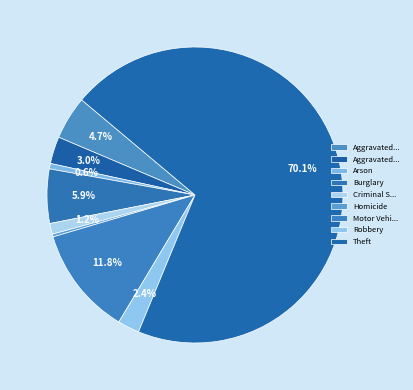

How many segments does this pie chart have?

9